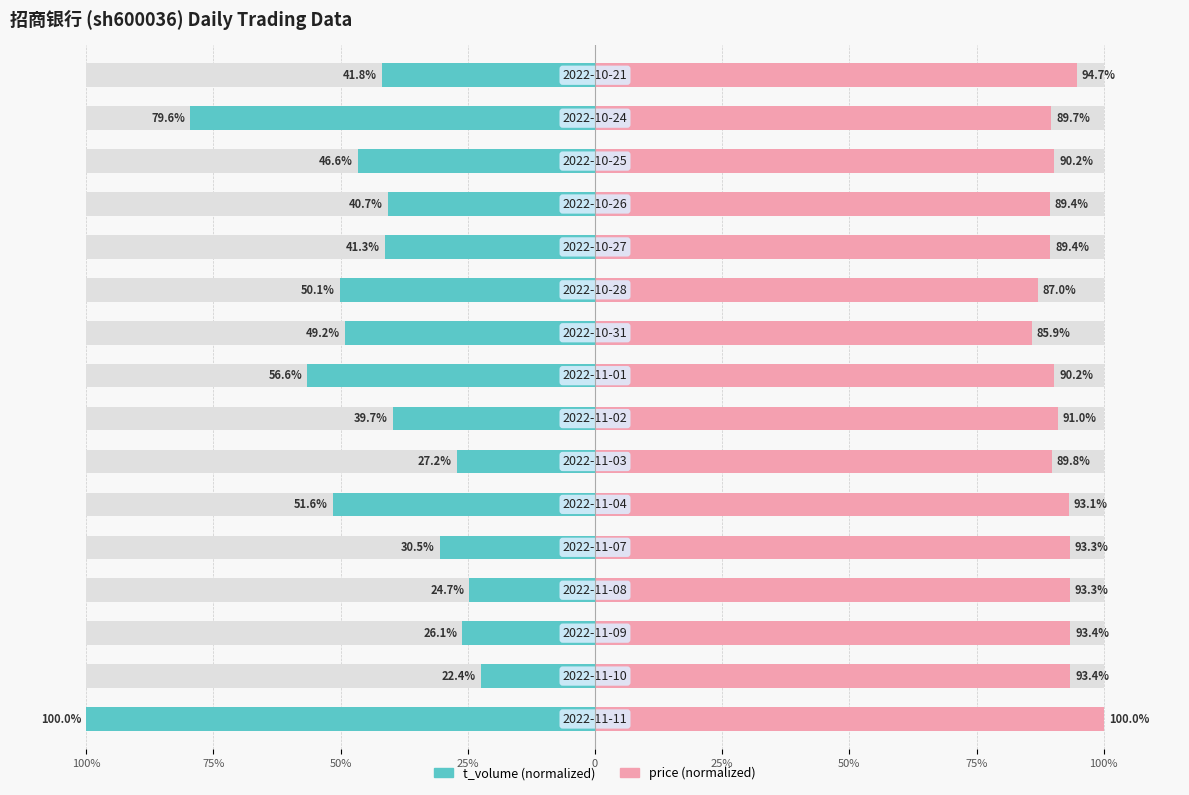

Which series has the largest total across all categories?

price